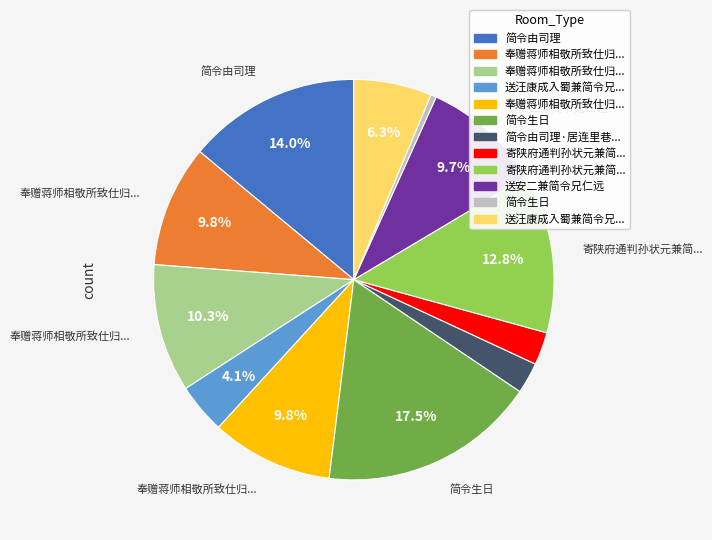

Does any single category account for the majority?

No